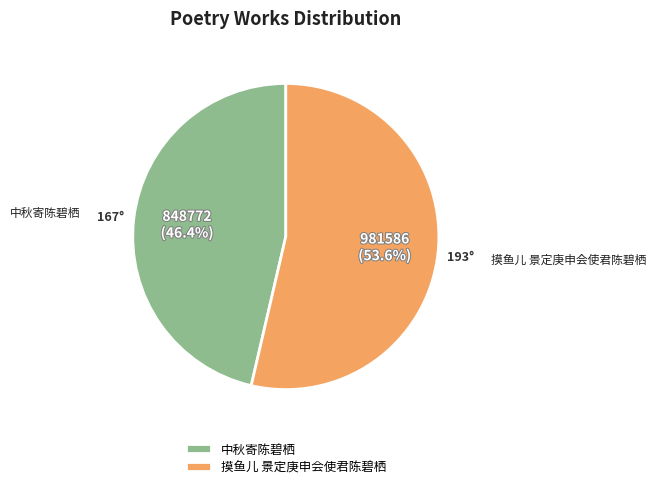

How many segments does this pie chart have?

2